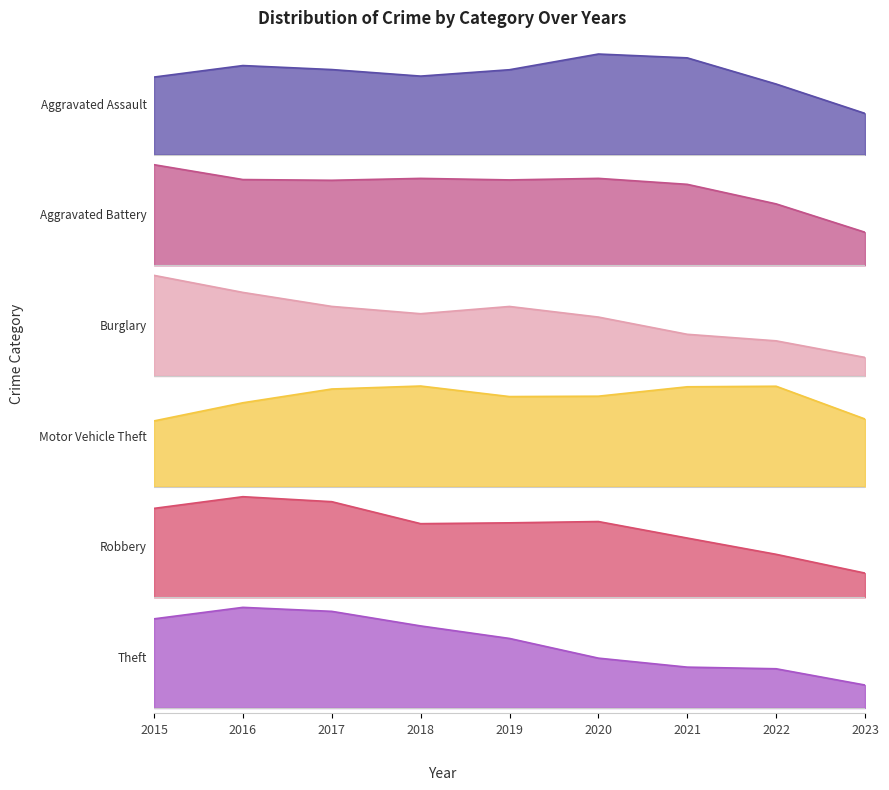

What is the difference between the Aggravated Assault values at 2018 and 2023?

14